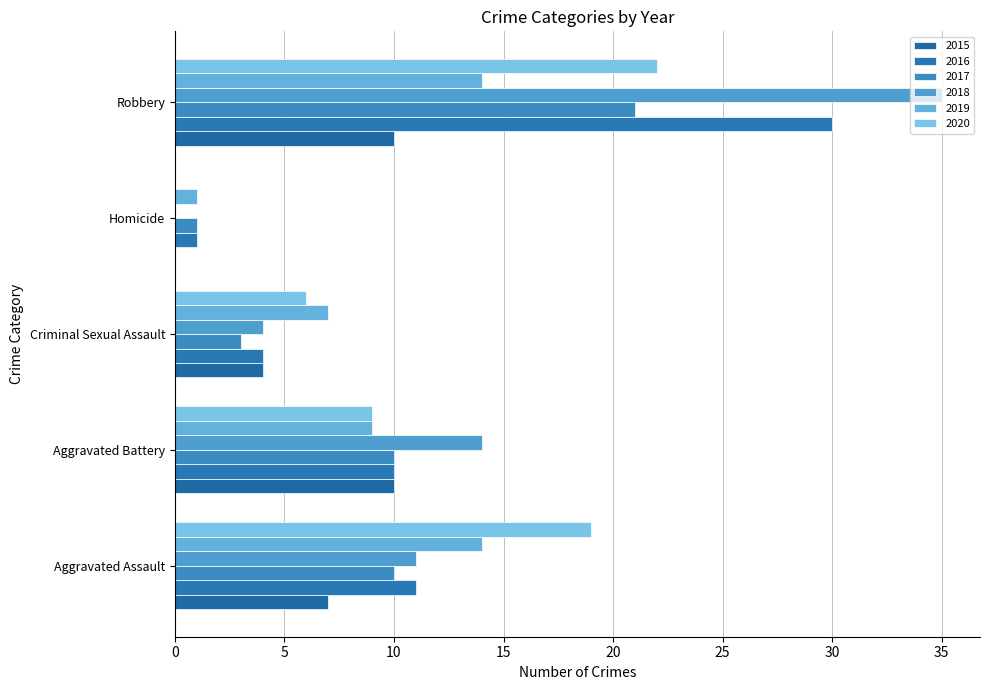

What is the approximate value of 2015 at Robbery, to the nearest 10?

10